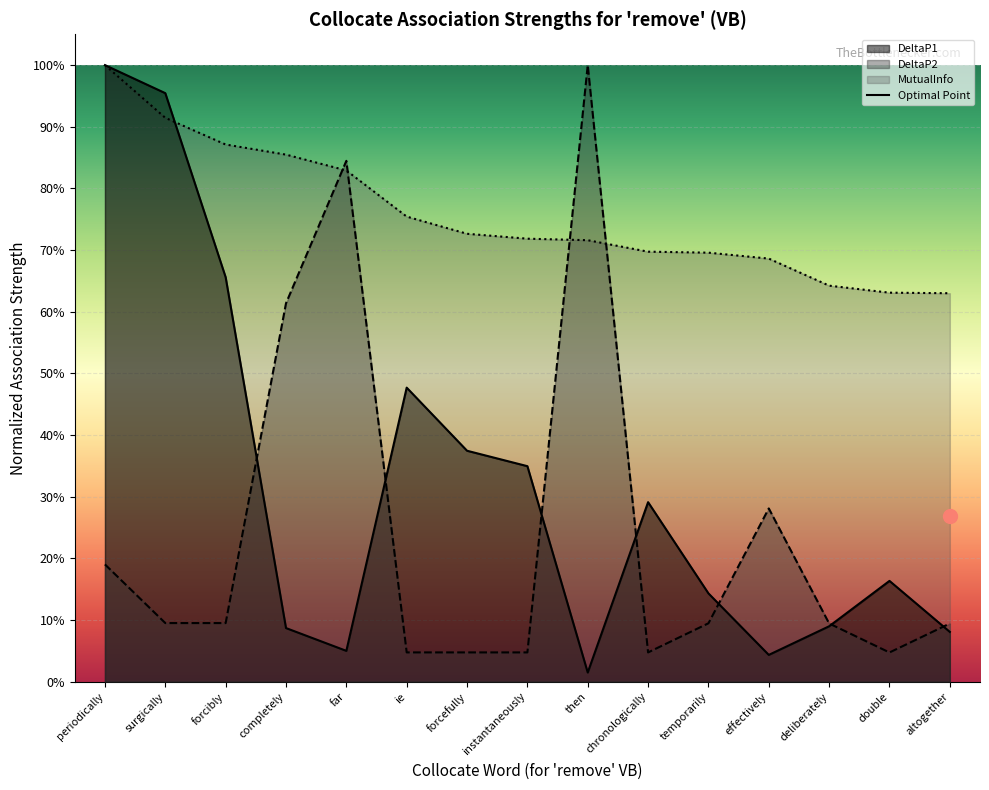

Reading right to left, transcribe all the data shown in this chart.

DeltaP1: 0.1	0.2	0.1	0.0	0.1	0.3	0.0	0.3	0.4	0.5	0.1	0.1	0.7	1.0	1.0
DeltaP2: 0.1	0.0	0.1	0.3	0.1	0.0	1.0	0.0	0.0	0.0	0.8	0.6	0.1	0.1	0.2
MutualInfo: 0.6	0.6	0.6	0.7	0.7	0.7	0.7	0.7	0.7	0.8	0.8	0.9	0.9	0.9	1.0